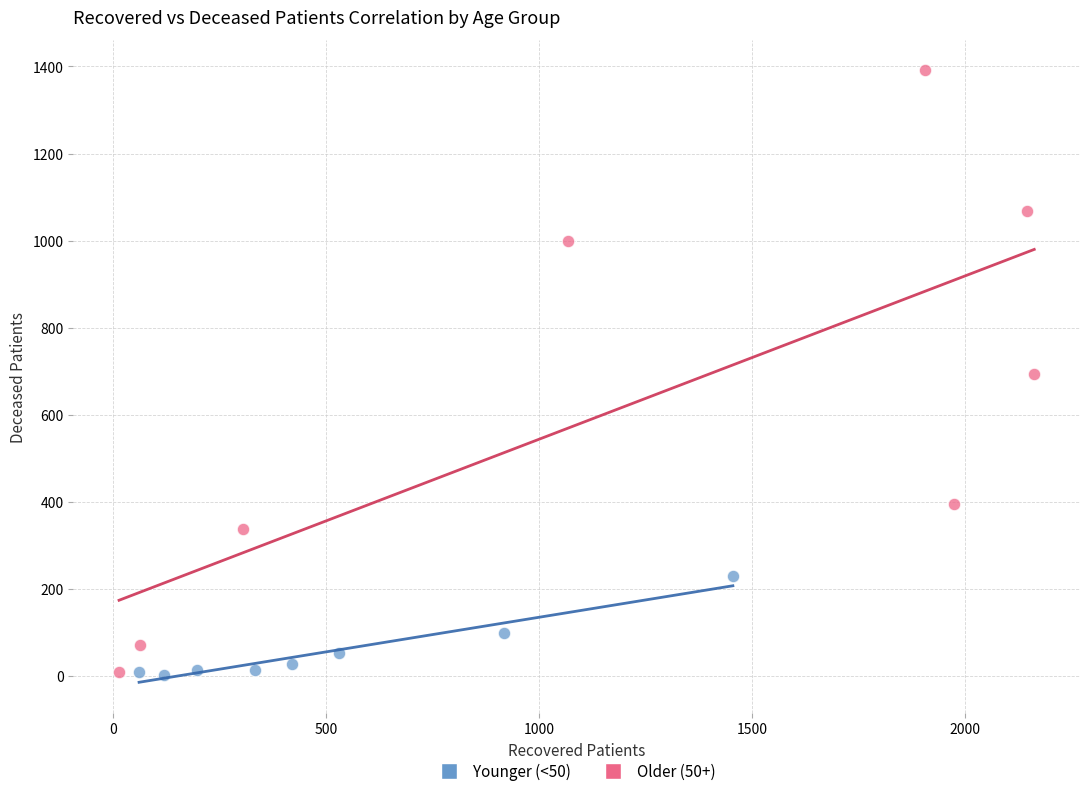

What are all the series names shown in the legend?

Younger (<50), Older (50+)